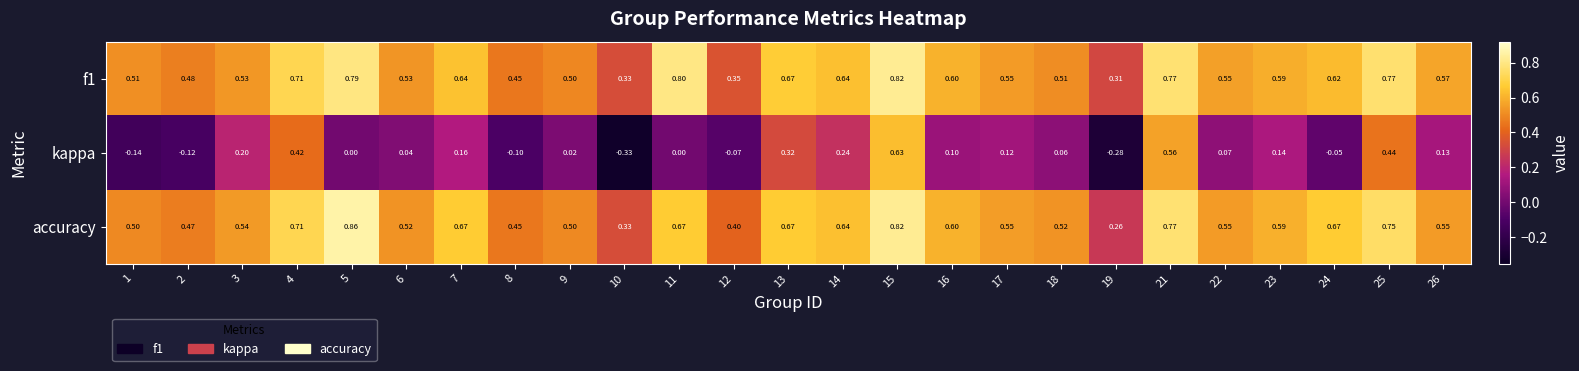

What is the total value across all series at 2?

0.8